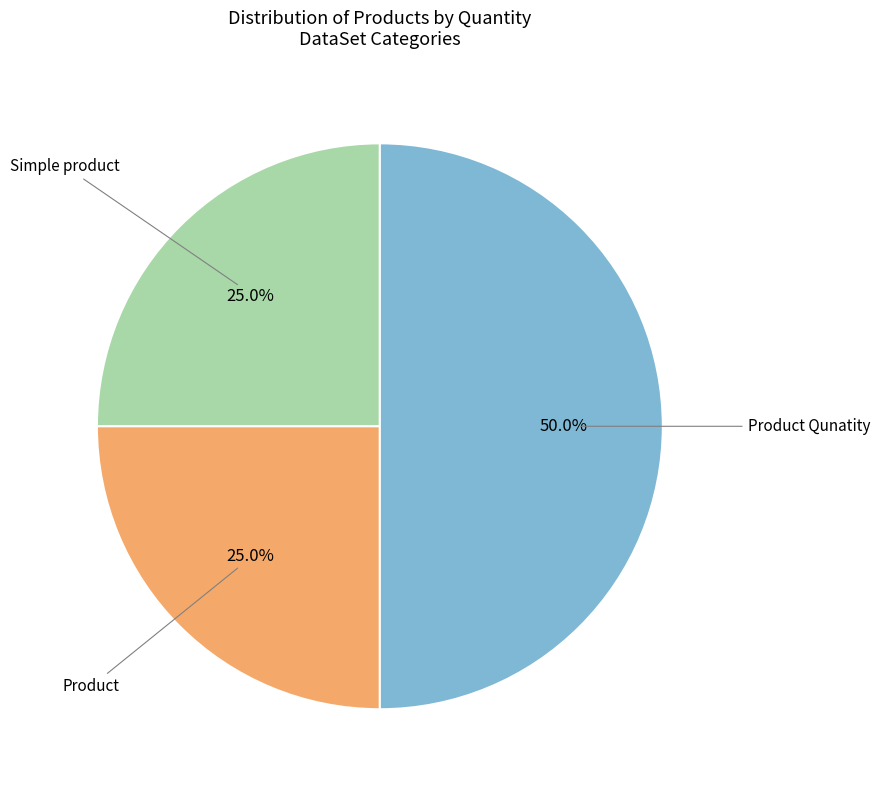

Is it true that Simple product is 25% of the pie?

True